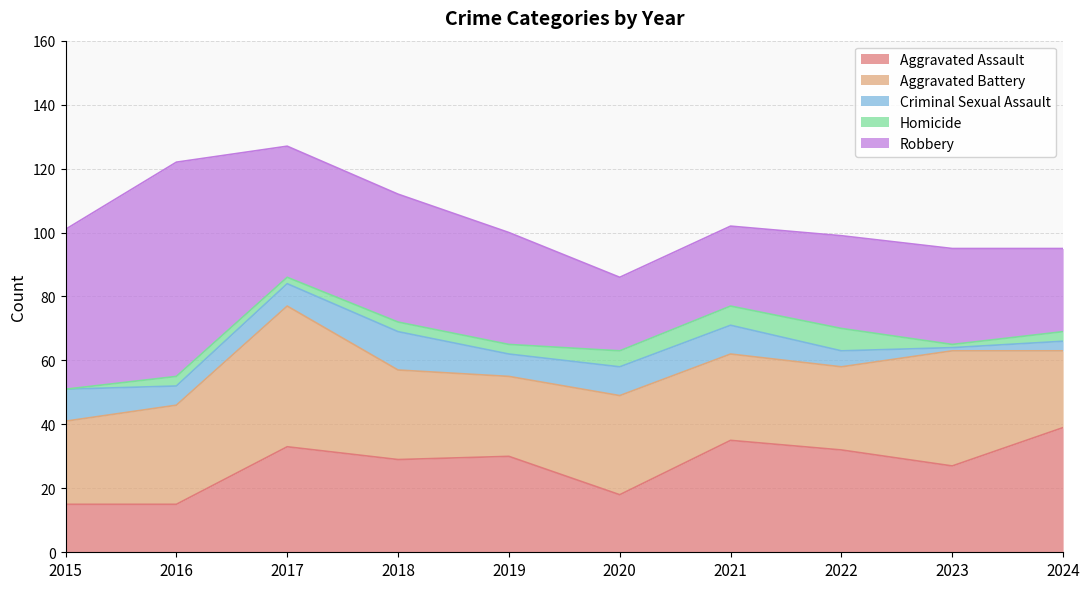

At how many categories does at least one series exceed 56?

1